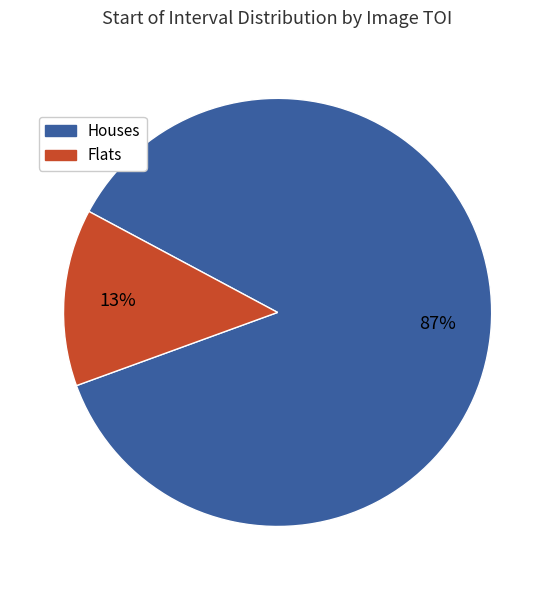

To the nearest percent, what is the average slice percentage?

50%